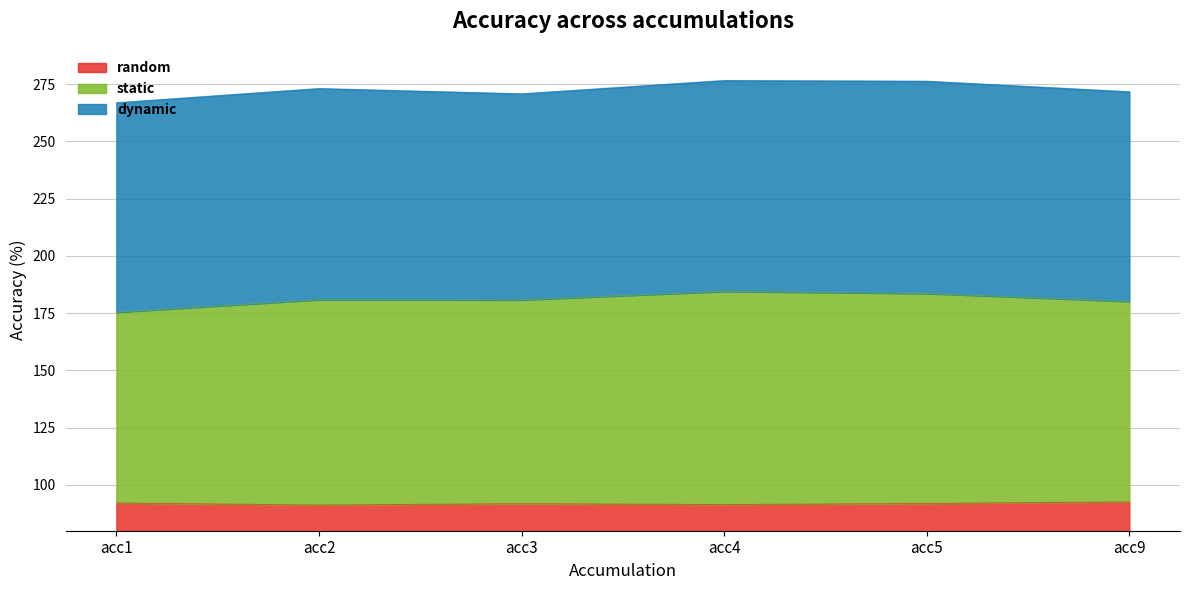

Where is static nearest to the value 179?

acc9